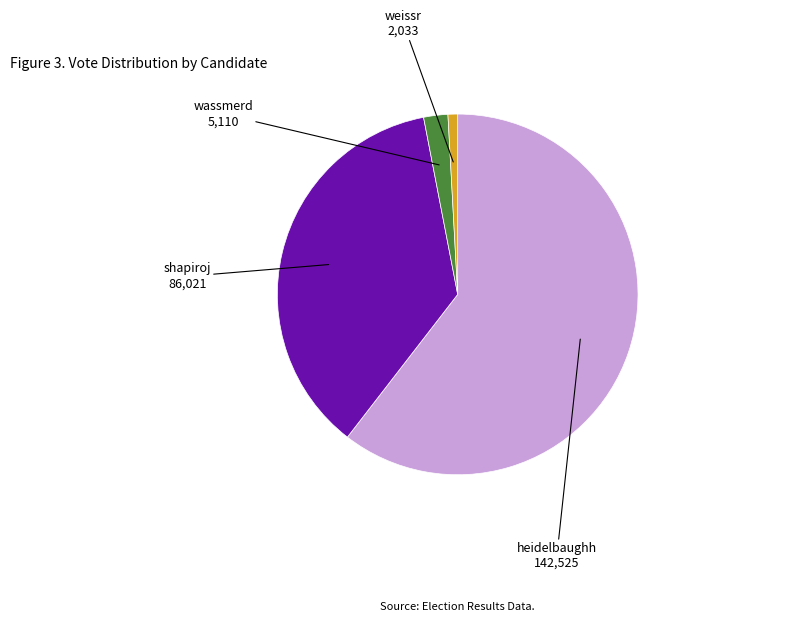

Which category has the smallest portion of the pie?

weissr